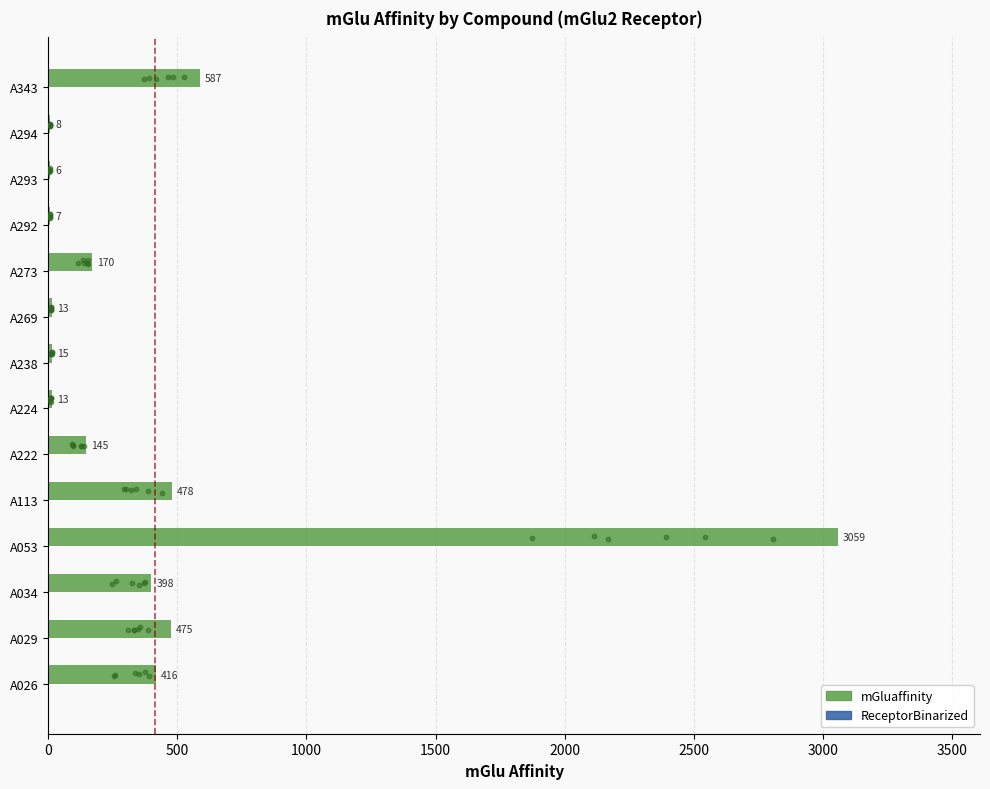

What are all the series names shown in the legend?

mGluaffinity, ReceptorBinarized